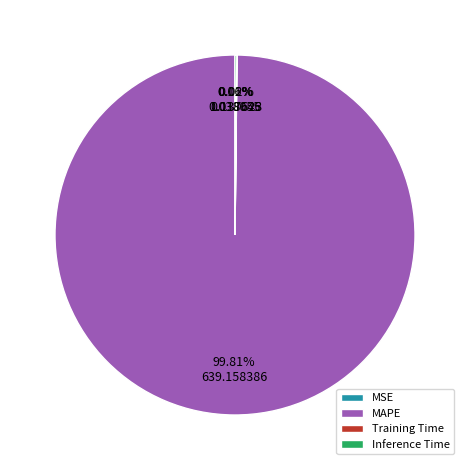

Which category has the biggest portion of the pie?

MAPE